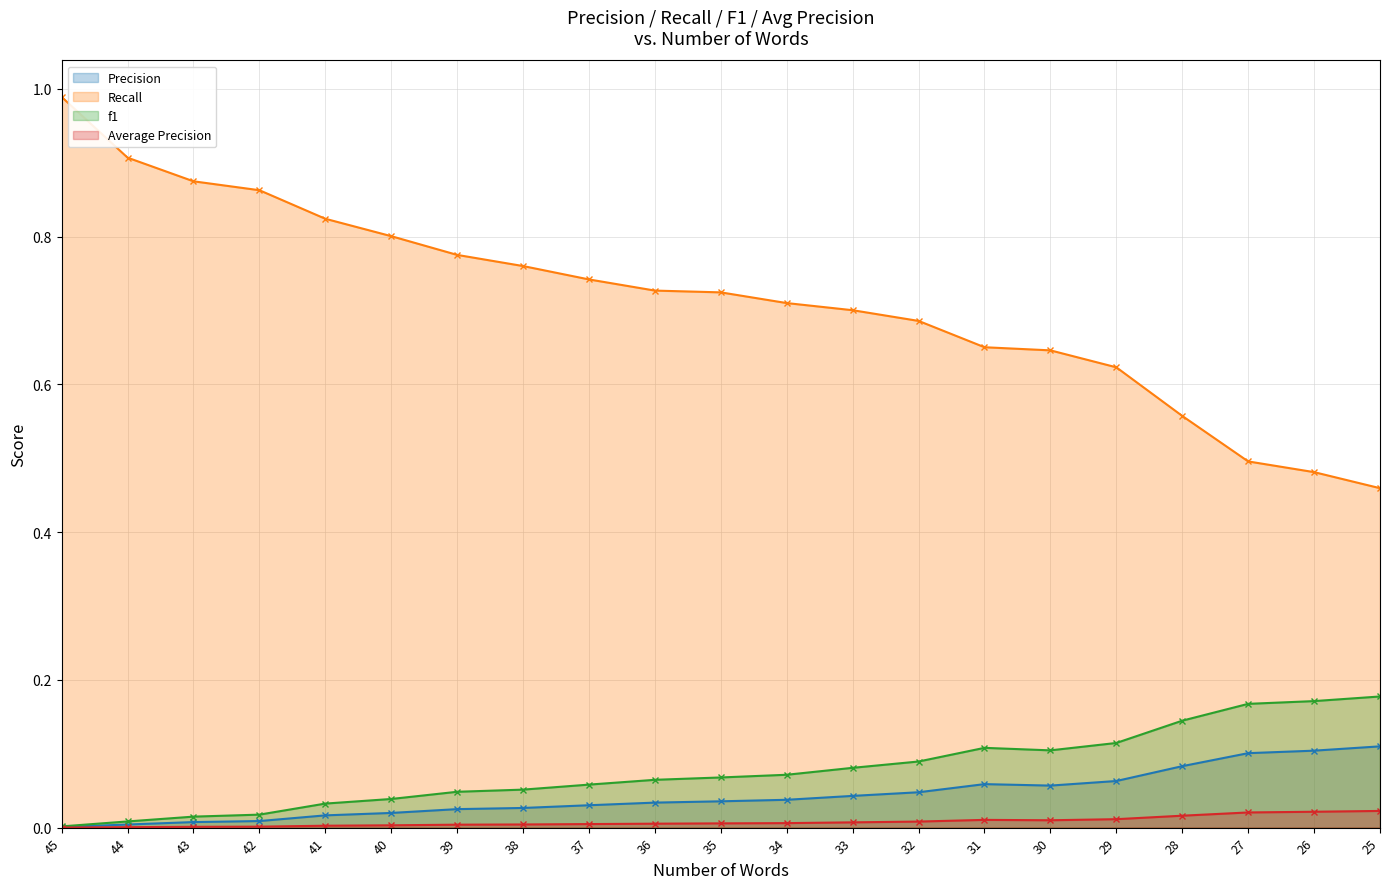

What is the difference between the highest and lowest values at 37?

0.7